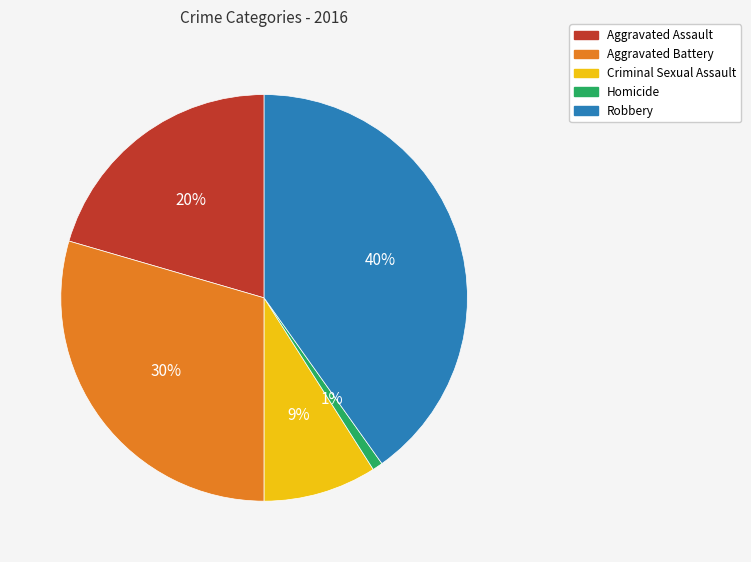

Which slice is the smallest?

Homicide